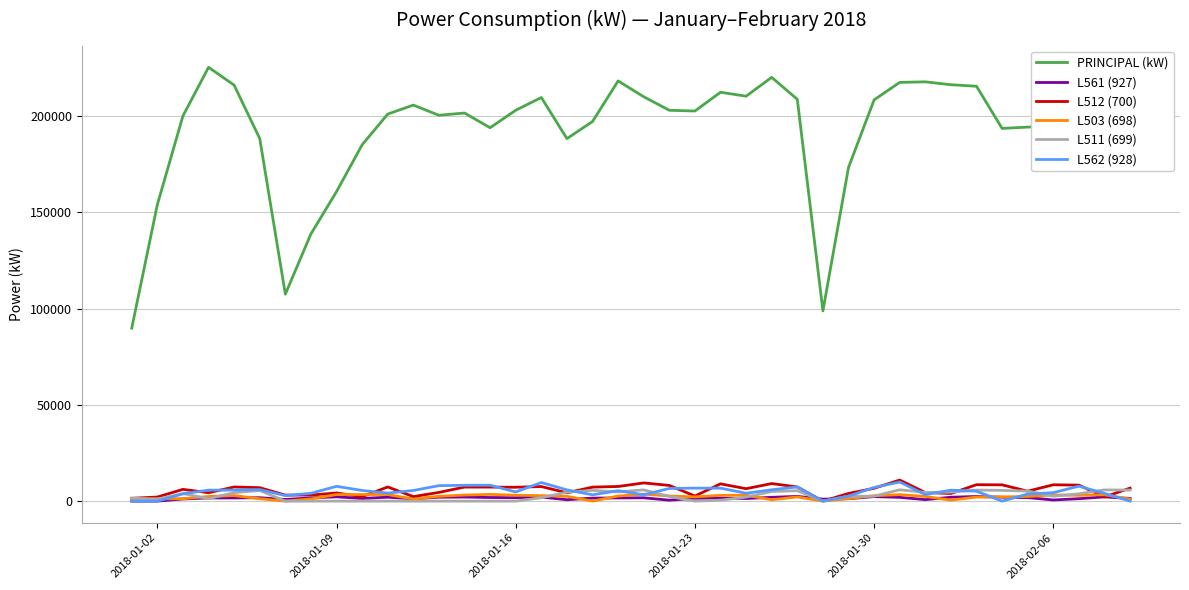

Which series has the largest range (max minus min)?

PRINCIPAL (kW)